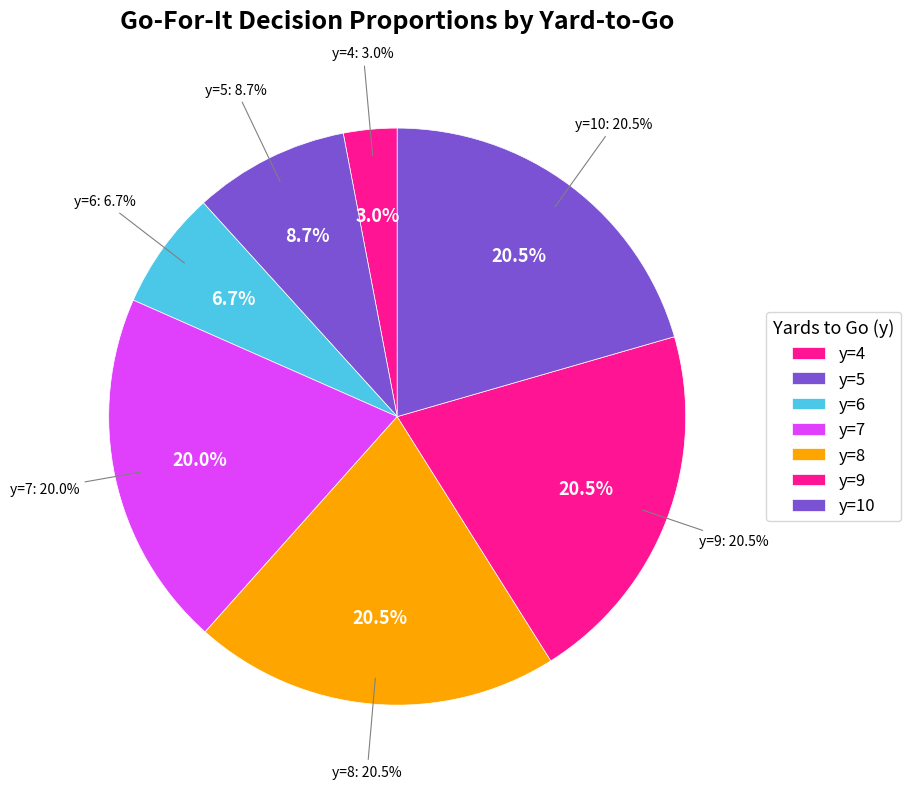

Does y=10 represent more than half of the total?

No